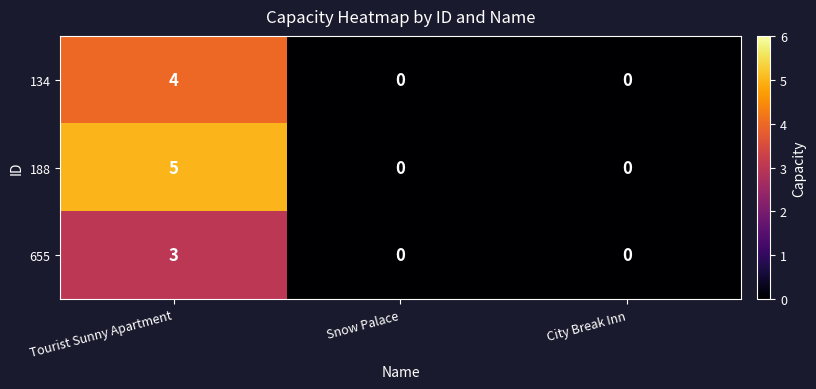

Rank the series by their maximum value, from highest to lowest.

188, 134, 655